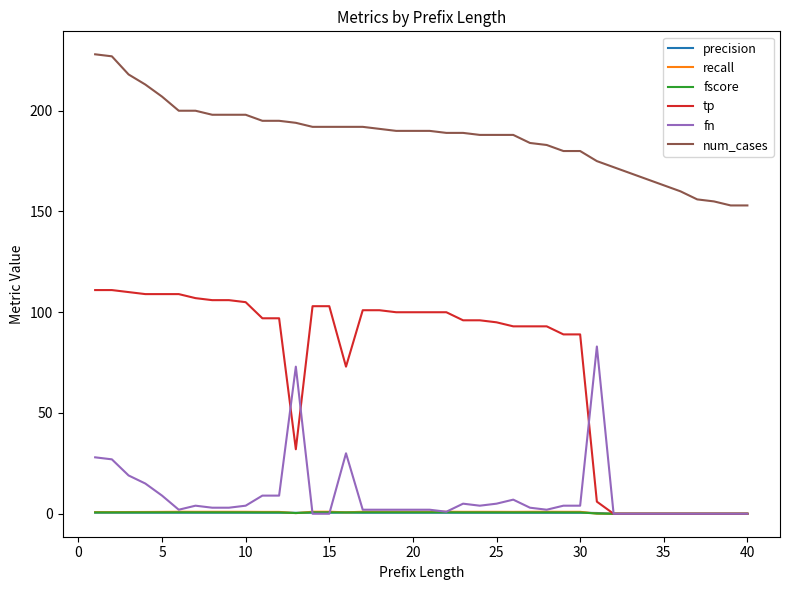

What is the minimum value for num_cases?

153.0